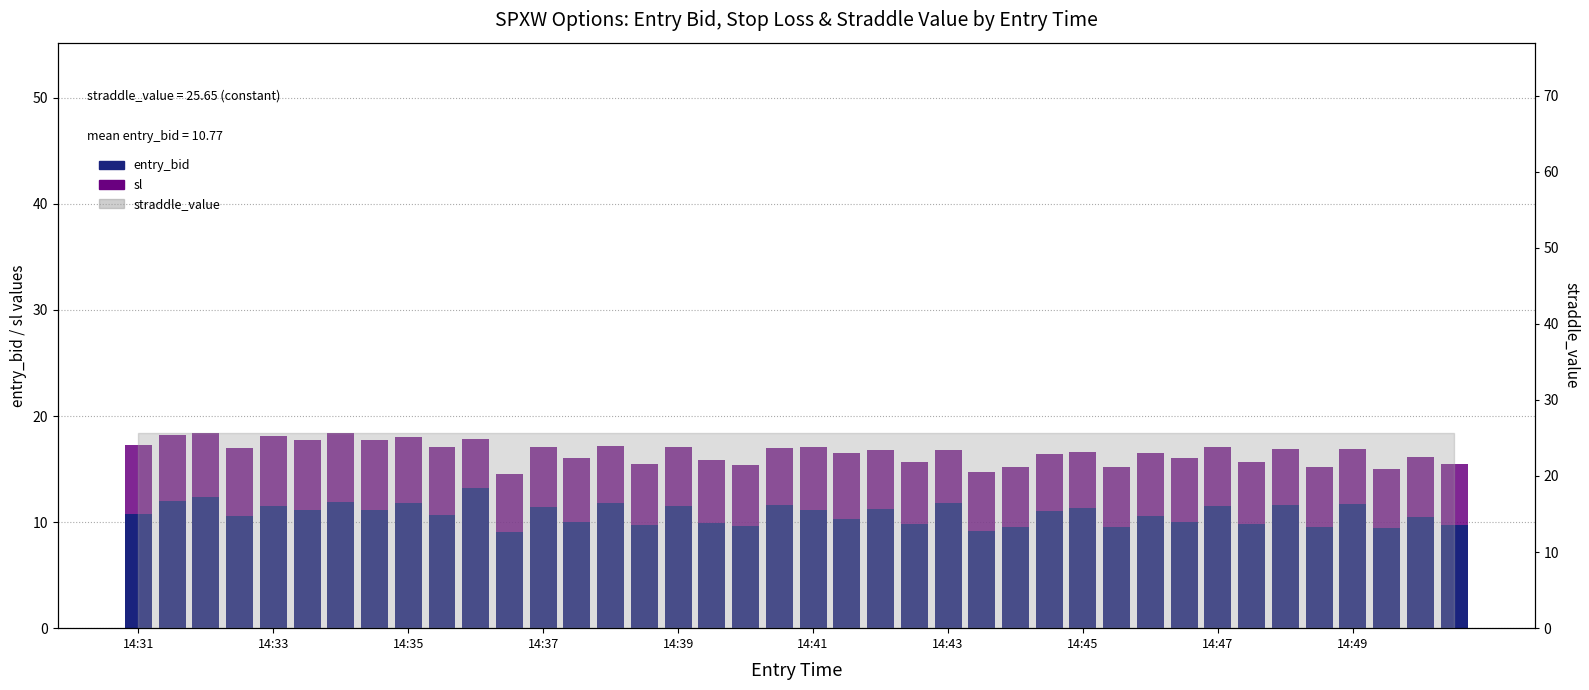

Reading left to right, transcribe all the data shown in this chart.

entry_bid: 10.8	12.0	12.4	10.6	11.5	11.1	11.9	11.1	11.8	10.7	13.2	9.1	11.4	10.0	11.8	9.7	11.5	9.9	9.6	11.6	11.1	10.3	11.2	9.8	11.8	9.2	9.5	11.0	11.3	9.5	10.6	10.0	11.5	9.8	11.6	9.5	11.7	9.4	10.5	9.7
sl: 17.3	18.2	18.4	17.0	18.1	17.8	18.4	17.8	18.0	17.1	17.8	14.6	17.1	16.0	17.2	15.5	17.1	15.8	15.4	17.0	17.1	16.5	16.8	15.7	16.8	14.7	15.2	16.4	16.6	15.2	16.5	16.0	17.0	15.7	16.9	15.2	16.9	15.0	16.2	15.5